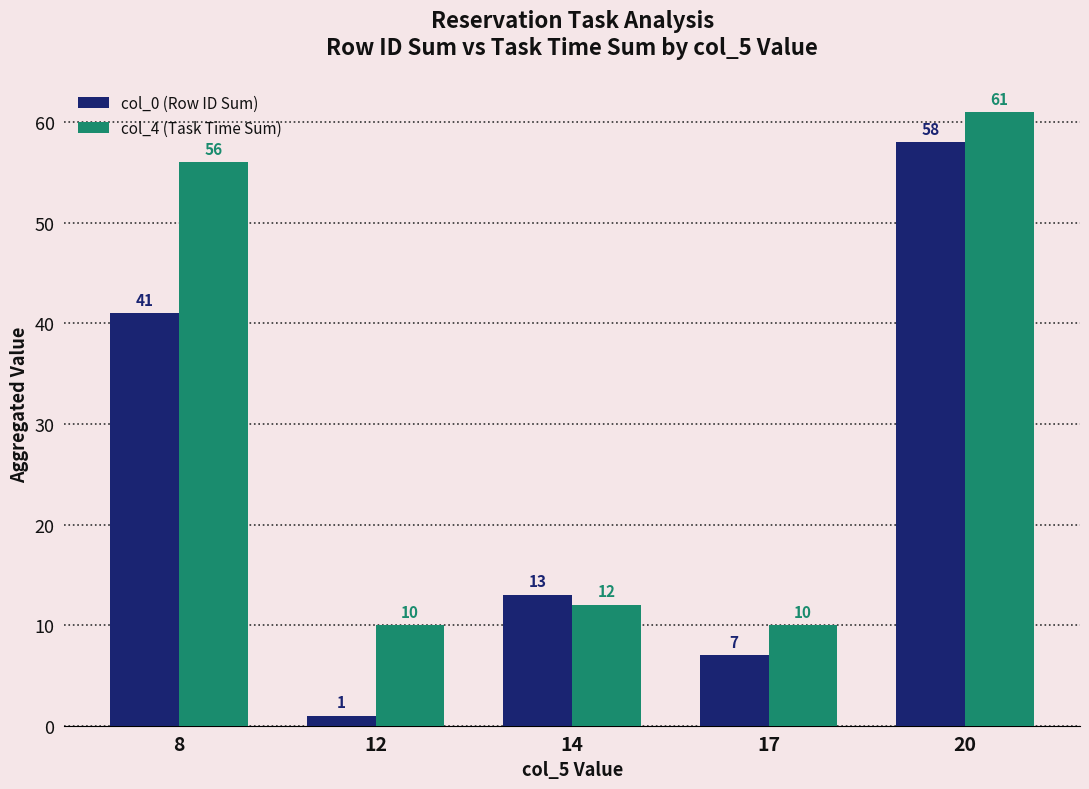

How many col_0 (Row ID Sum) values are between 7 and 41?

3